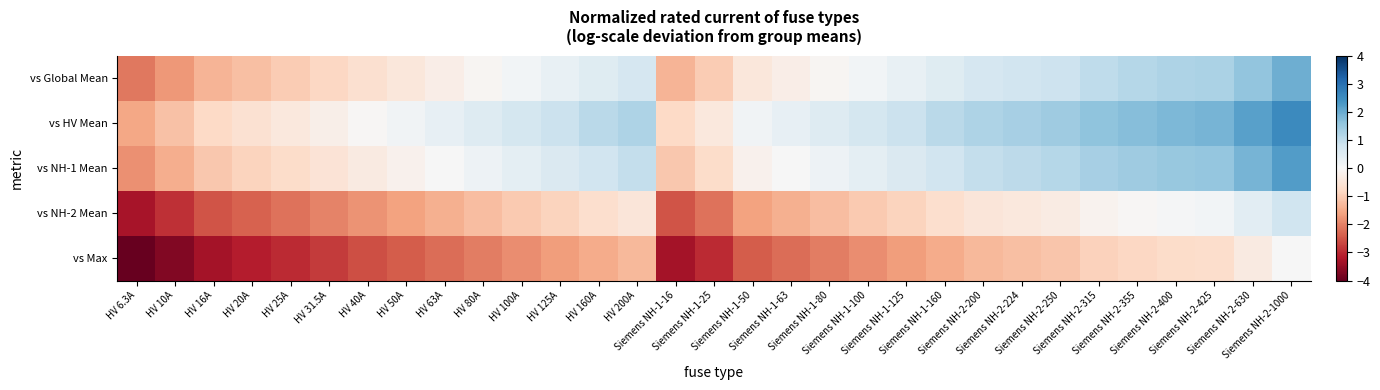

What is the minimum value shown in the chart?

-4.1